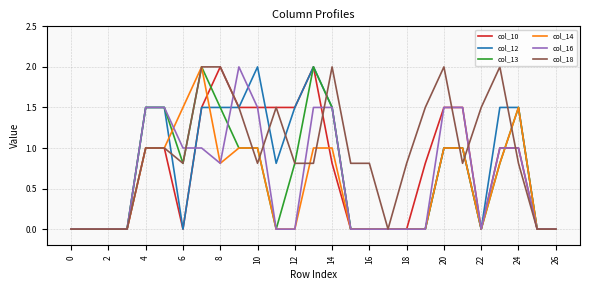

Reading left to right, extract all data points from this chart.

col_10: 0.0	0.0	0.0	0.0	1.0	1.0	0.0	1.5	2.0	1.5	1.5	1.5	1.5	2.0	0.8	0.0	0.0	0.0	0.0	0.8	1.5	1.5	0.0	1.0	1.0	0.0	0.0
col_12: 0.0	0.0	0.0	0.0	1.5	1.5	0.0	1.5	1.5	1.5	2.0	0.8	1.5	2.0	1.5	0.0	0.0	0.0	0.0	0.0	1.0	1.0	0.0	1.5	1.5	0.0	0.0
col_13: 0.0	0.0	0.0	0.0	1.5	1.5	0.8	2.0	1.5	1.0	1.0	0.0	0.8	2.0	1.5	0.0	0.0	0.0	0.0	0.0	1.0	1.0	0.0	0.8	1.5	0.0	0.0
col_14: 0.0	0.0	0.0	0.0	1.0	1.0	1.5	2.0	0.8	1.0	1.0	0.0	0.0	1.0	1.0	0.0	0.0	0.0	0.0	0.0	1.0	1.0	0.0	0.8	1.5	0.0	0.0
col_16: 0.0	0.0	0.0	0.0	1.5	1.5	1.0	1.0	0.8	2.0	1.5	0.0	0.0	1.5	1.5	0.0	0.0	0.0	0.0	0.0	1.5	1.5	0.0	1.0	1.0	0.0	0.0
col_18: 0.0	0.0	0.0	0.0	1.0	1.0	0.8	2.0	2.0	1.5	0.8	1.5	0.8	0.8	2.0	0.8	0.8	0.0	0.8	1.5	2.0	0.8	1.5	2.0	0.8	0.0	0.0